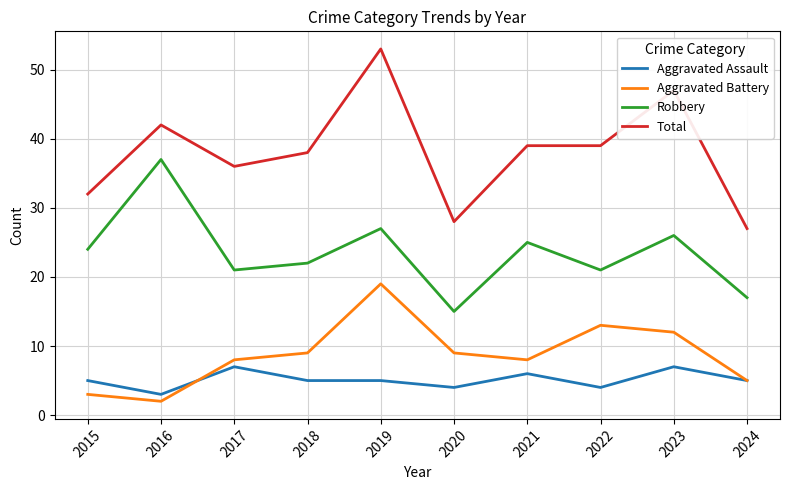

Reading left to right, transcribe all the data shown in this chart.

Aggravated Assault: 5	3	7	5	5	4	6	4	7	5
Aggravated Battery: 3	2	8	9	19	9	8	13	12	5
Robbery: 24	37	21	22	27	15	25	21	26	17
Total: 32	42	36	38	53	28	39	39	47	27